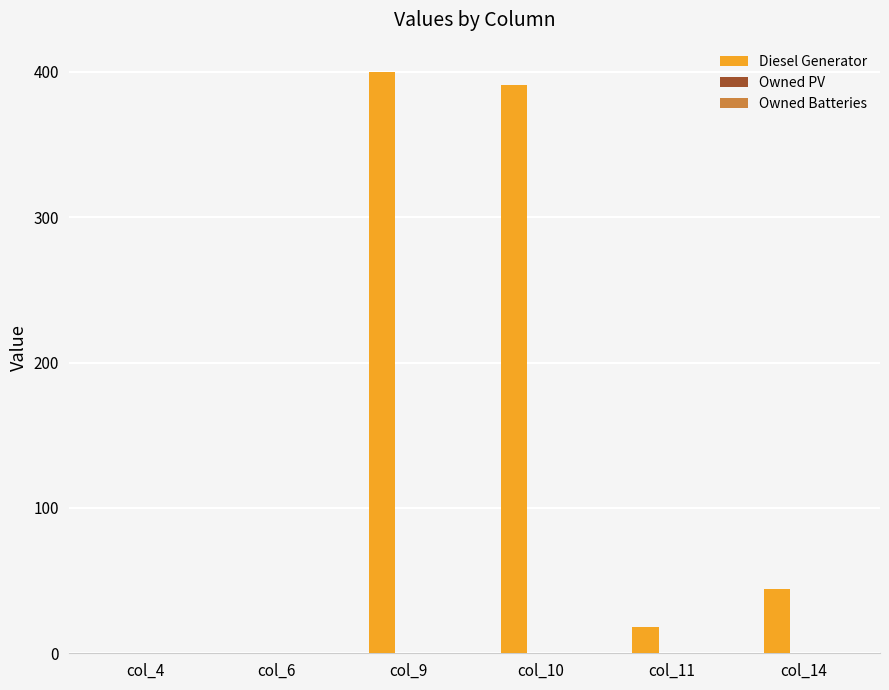

Which has a higher value, col_6 or col_9?

col_9